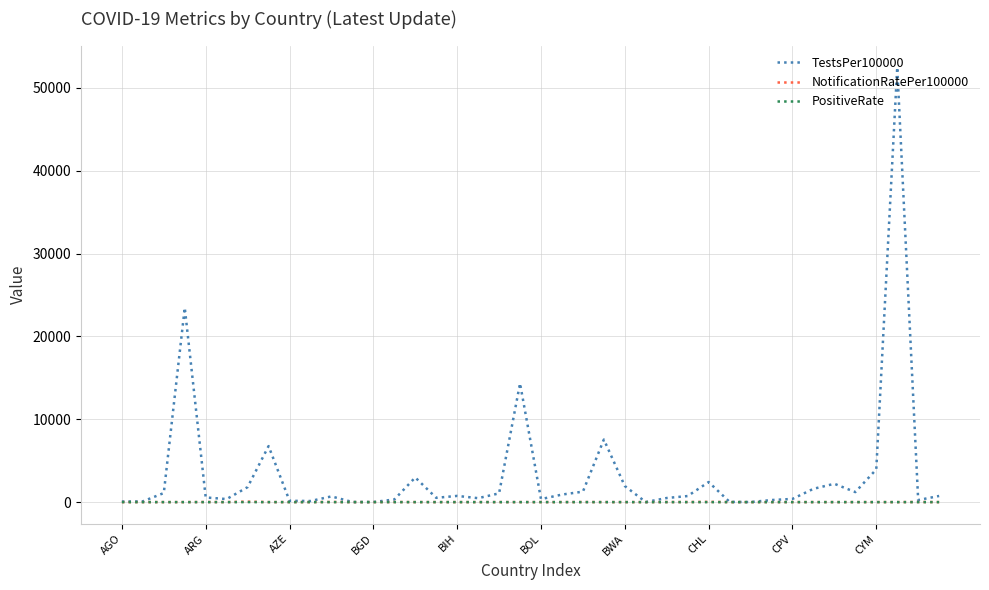

Which series has the largest total across all categories?

TestsPer100000